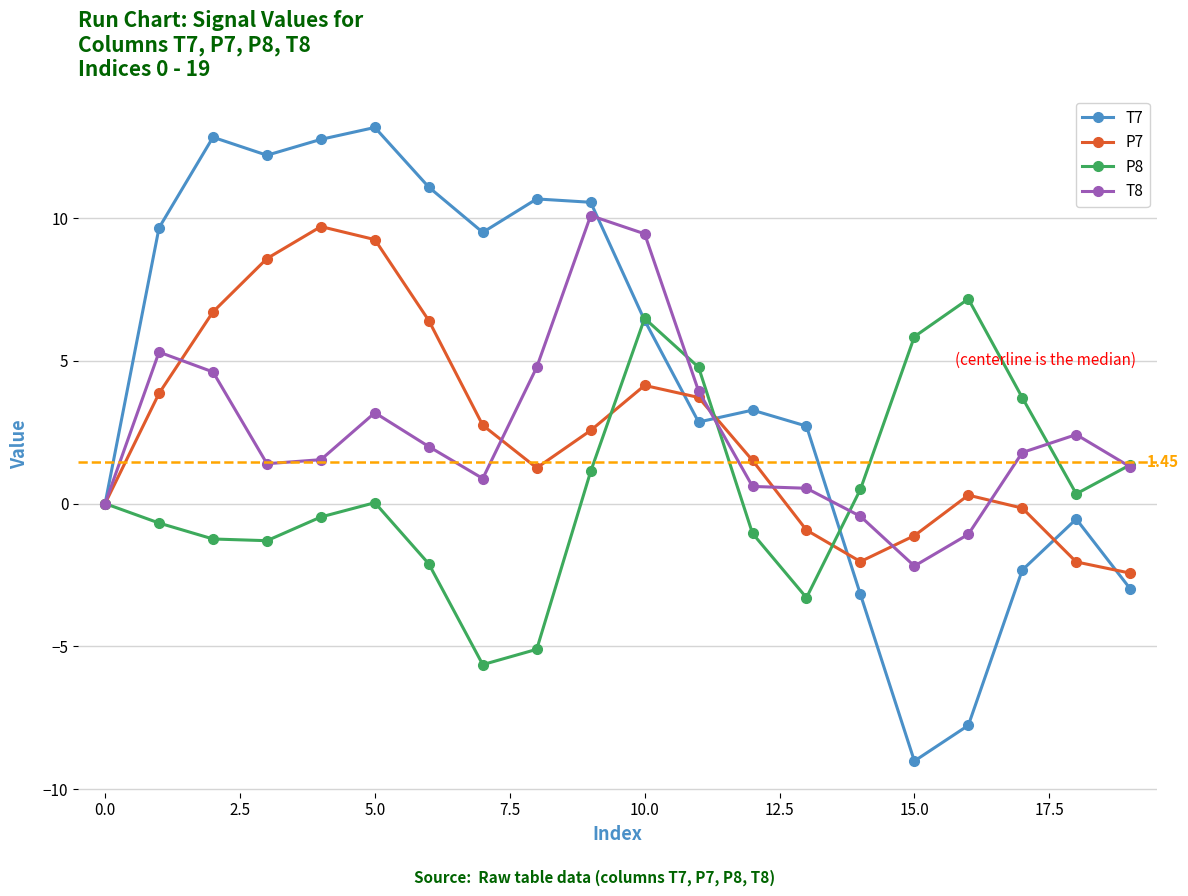

In P8, how many points are lower than both neighbors (excluding endpoints)?

4